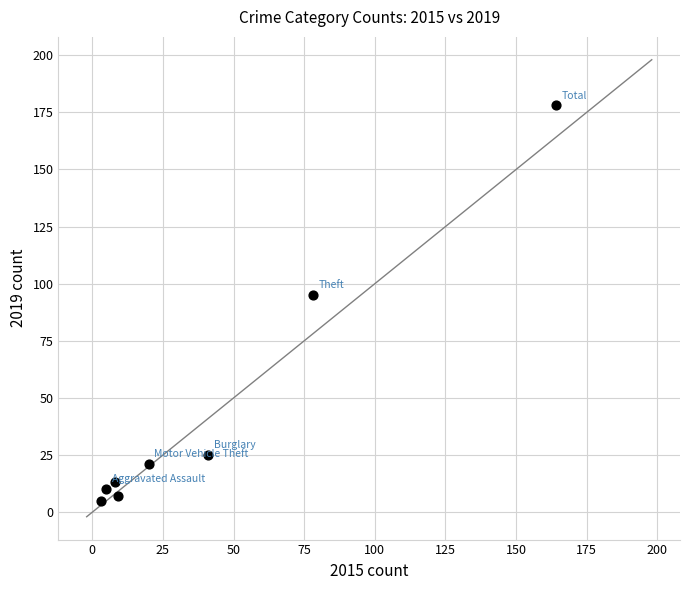

What Y value in the scatter plot is closest to 91?

95